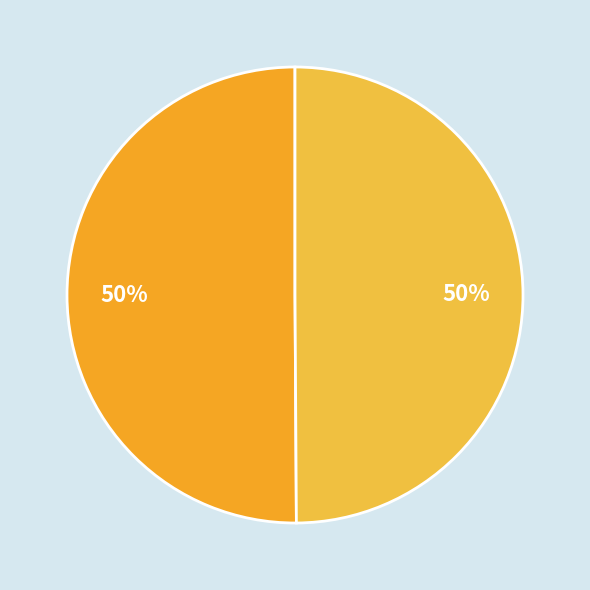

How many segments does this pie chart have?

2